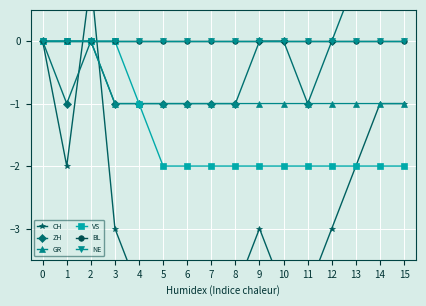

What is the value of the CH point at the 5th from the left?

-4